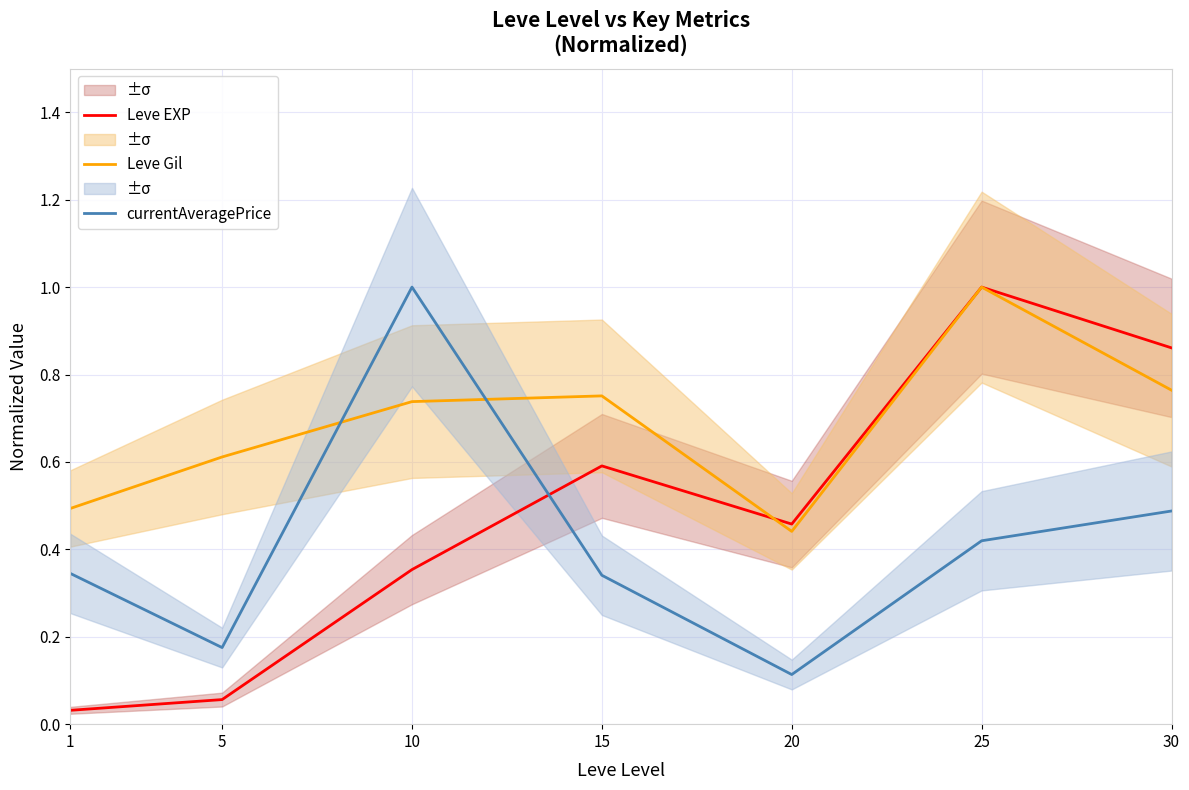

The currentAveragePrice series shows 0.3 at 15. True or false?

True